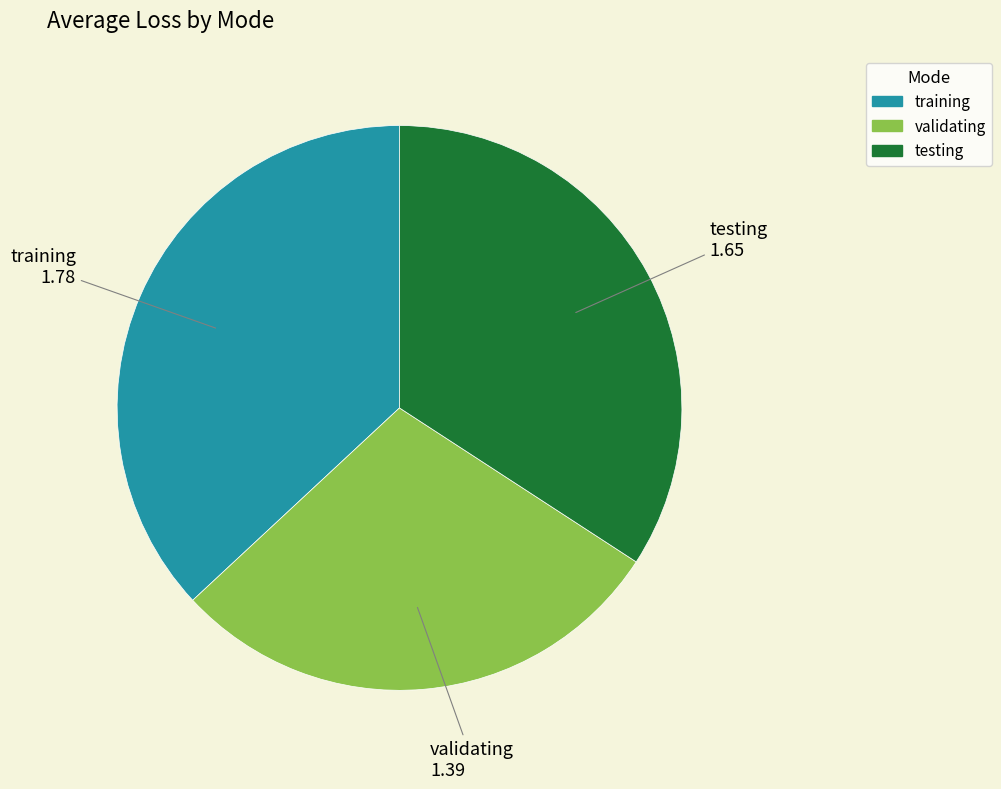

True or false: training accounts for 37% of the total.

True